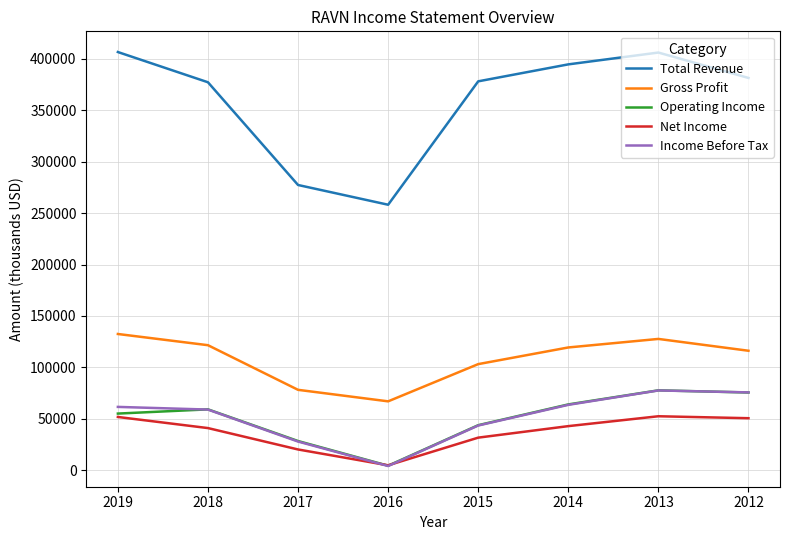

What is the highest value of the Income Before Tax series?

77600